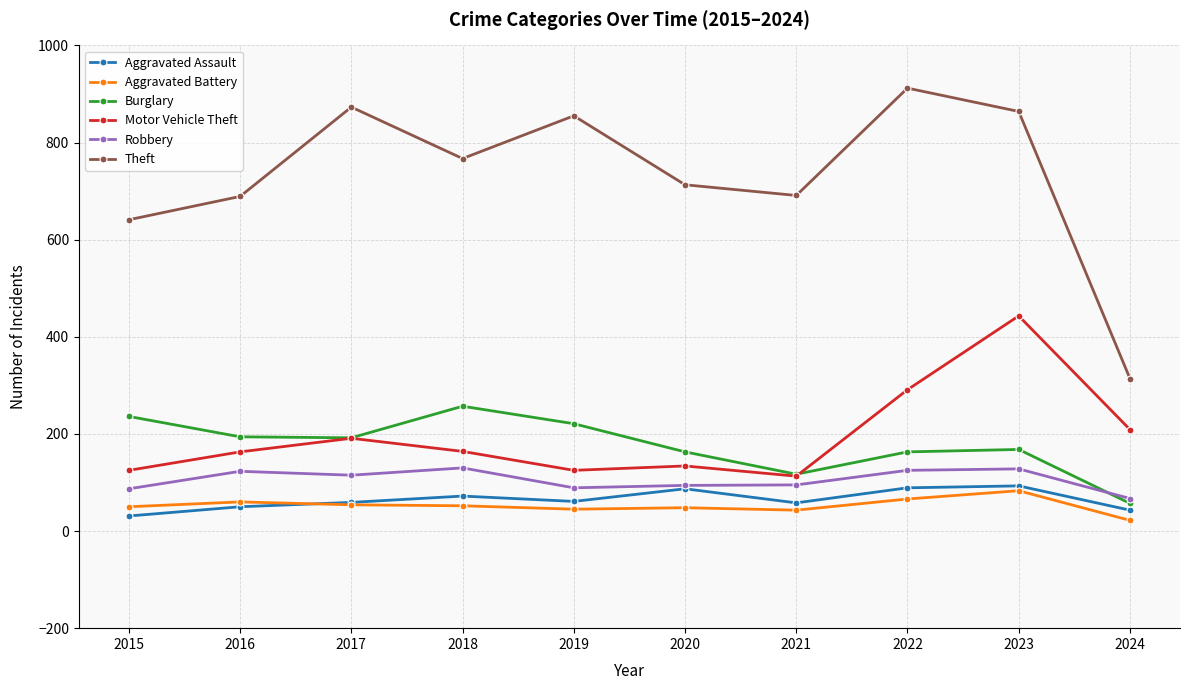

Count the number of data series in this chart.

6